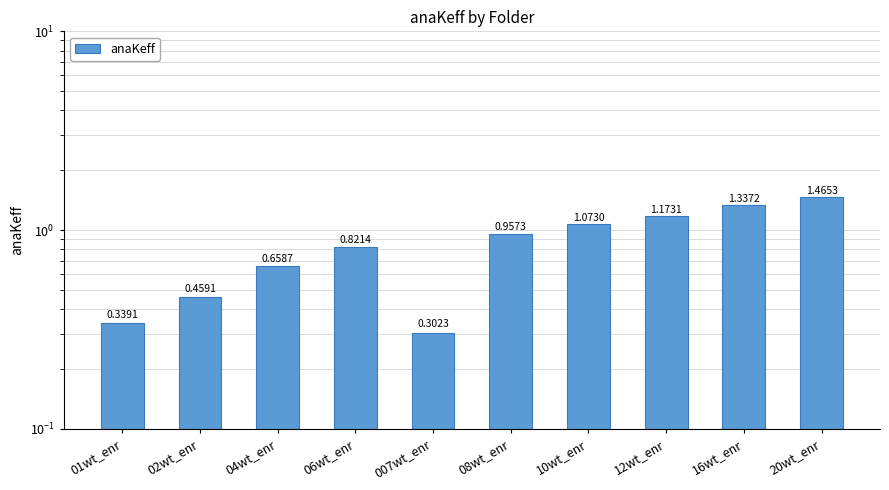

How many bars are there in total?

10